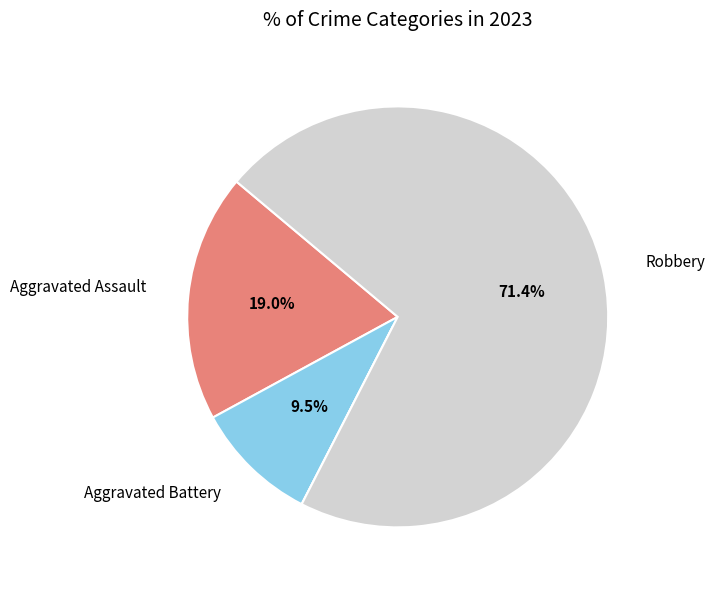

Is there any slice that represents more than half of the pie?

Yes